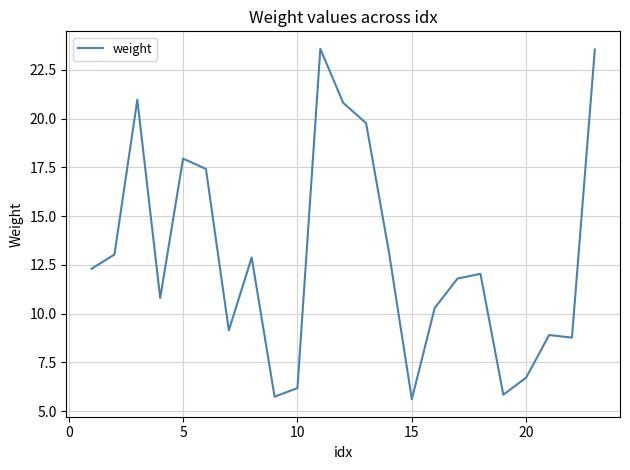

What is the smallest value displayed?

5.6